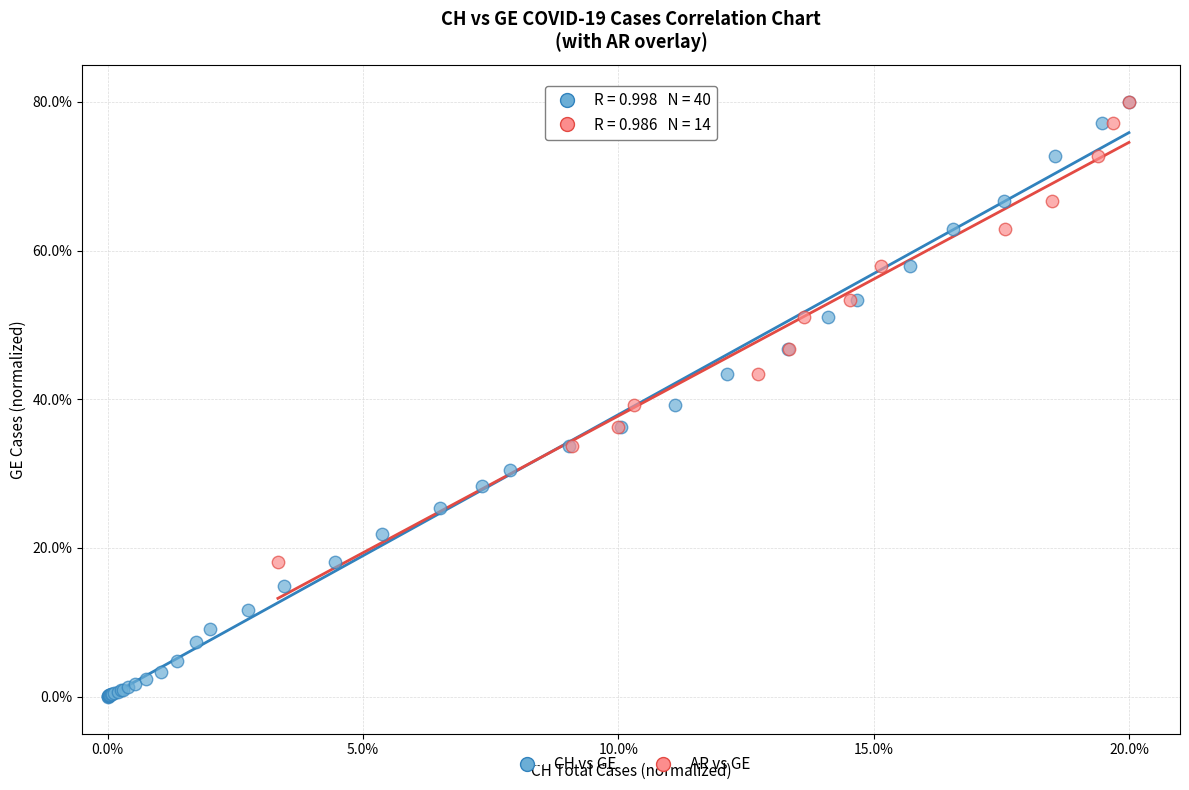

Which series reaches the minimum Y coordinate?

CH vs GE